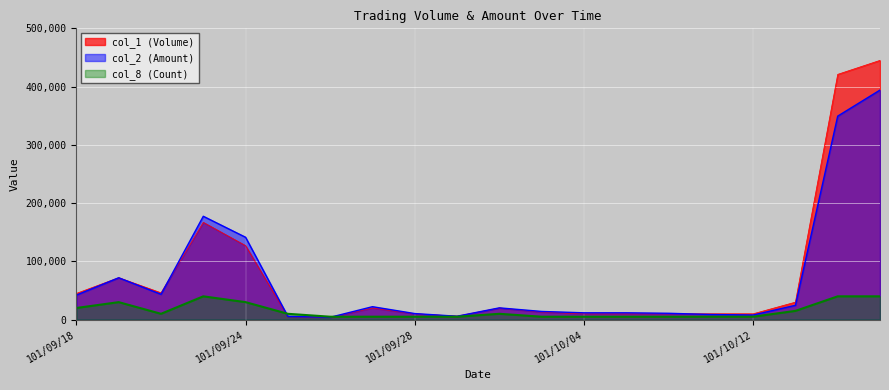

Read the col_2 (Amount) value at 101/10/12, to the nearest 50.

7900